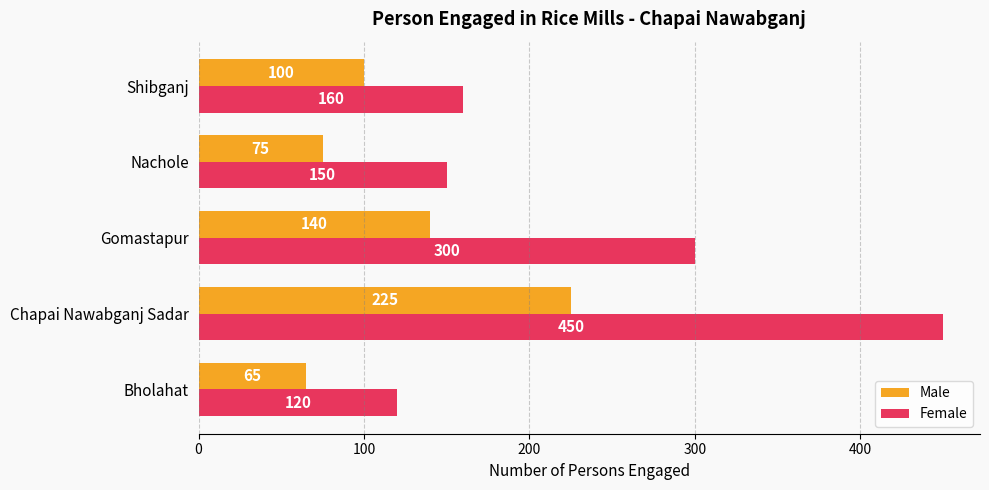

Is the value of Female at Gomastapur greater than the value of Male at Bholahat?

Yes